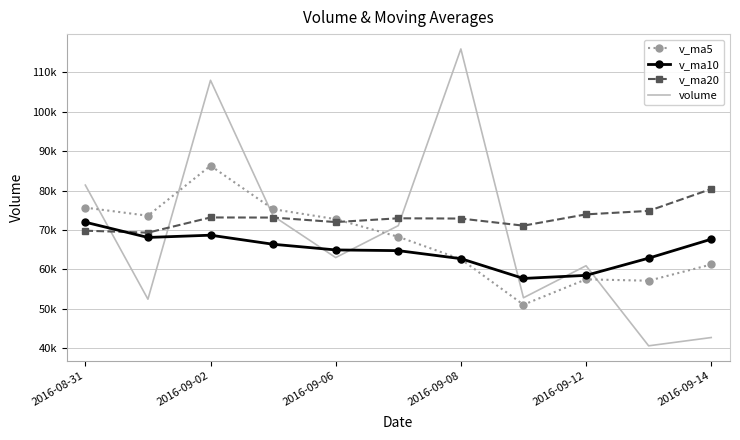

True or false: v_ma5 has more than 0 points higher than both neighbors.

True